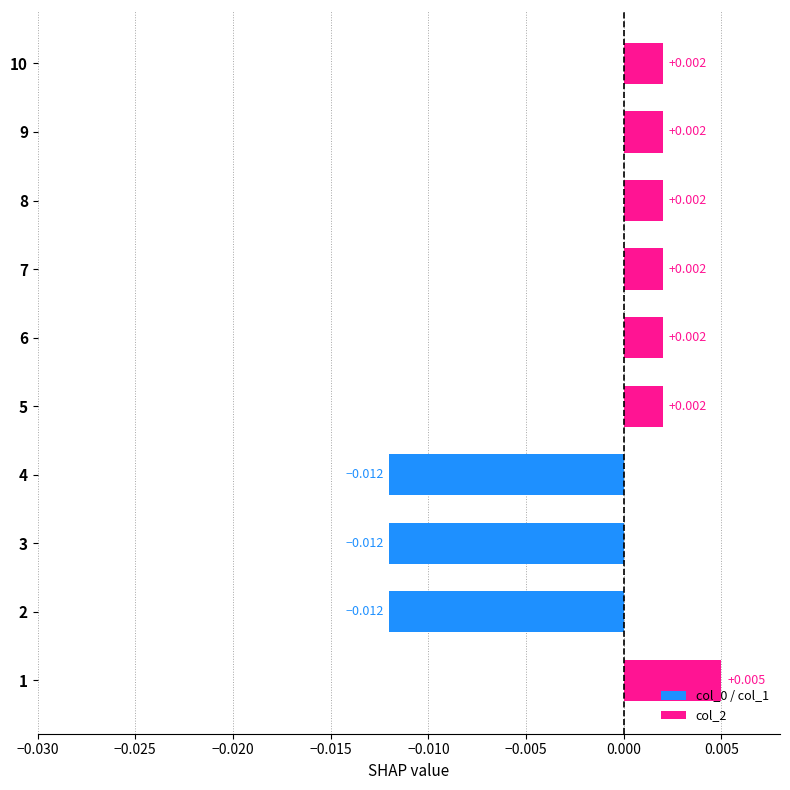

Is it true that 0 equals 0 at 7?

True